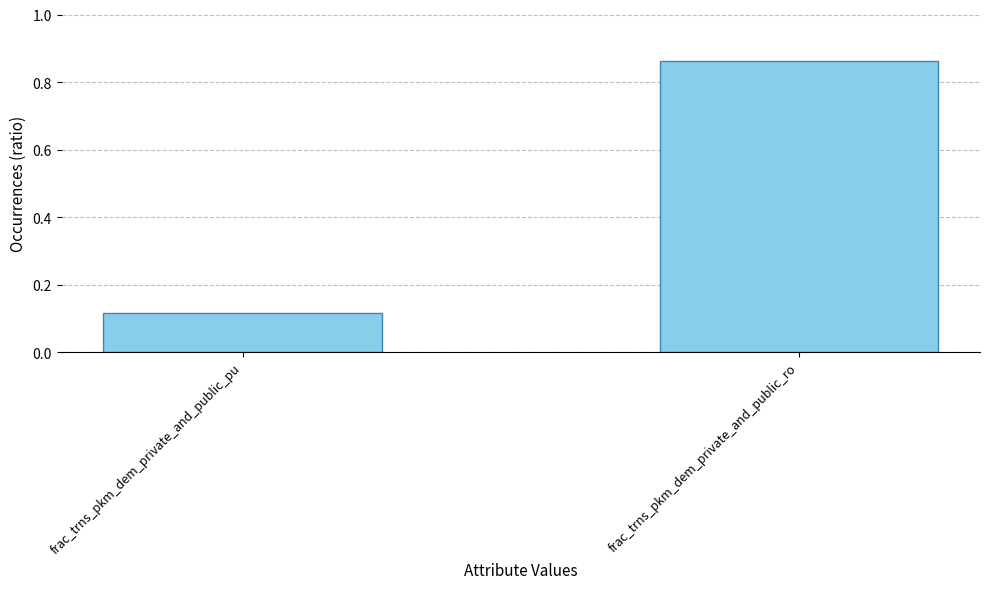

Are the bars grouped side by side (vs. stacked)?

No